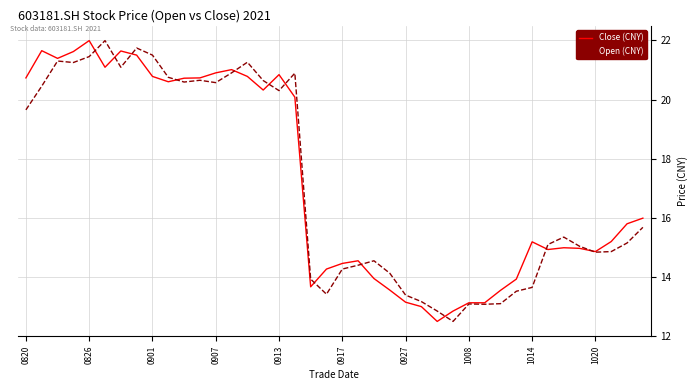

What is the maximum value for Open (CNY)?

22.0